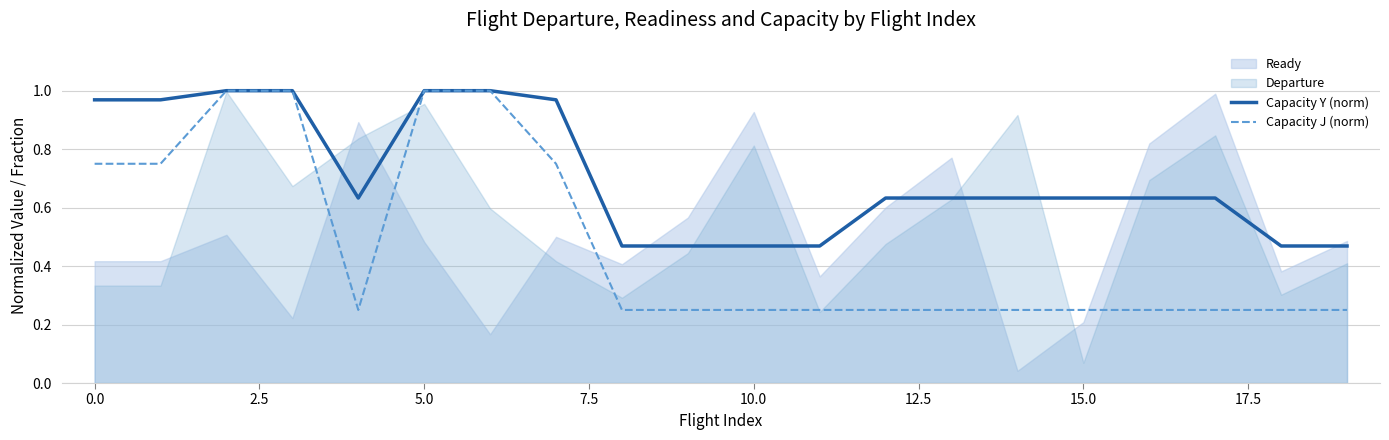

The Capacity J (norm) series shows 1.0 at 5.0. True or false?

True